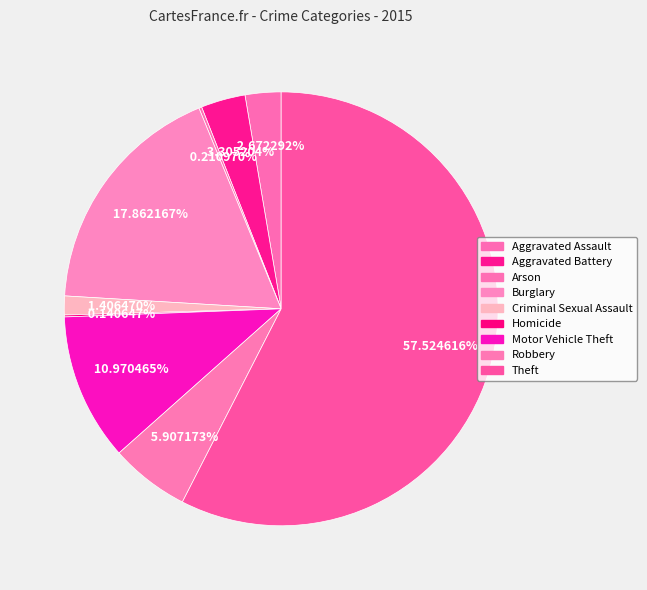

To the nearest percent, what percentage of the pie is Criminal Sexual Assault?

1%